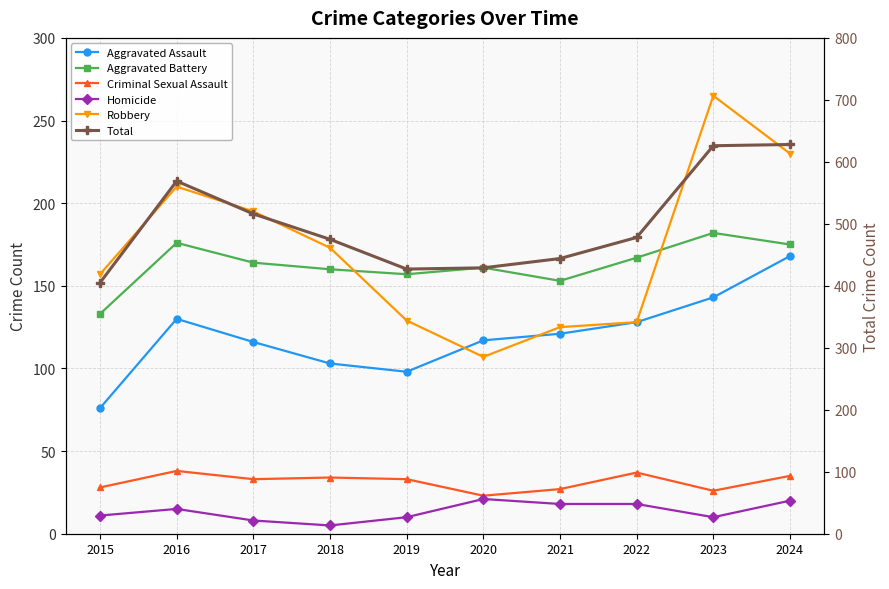

Which category has the highest value across all series?

2024